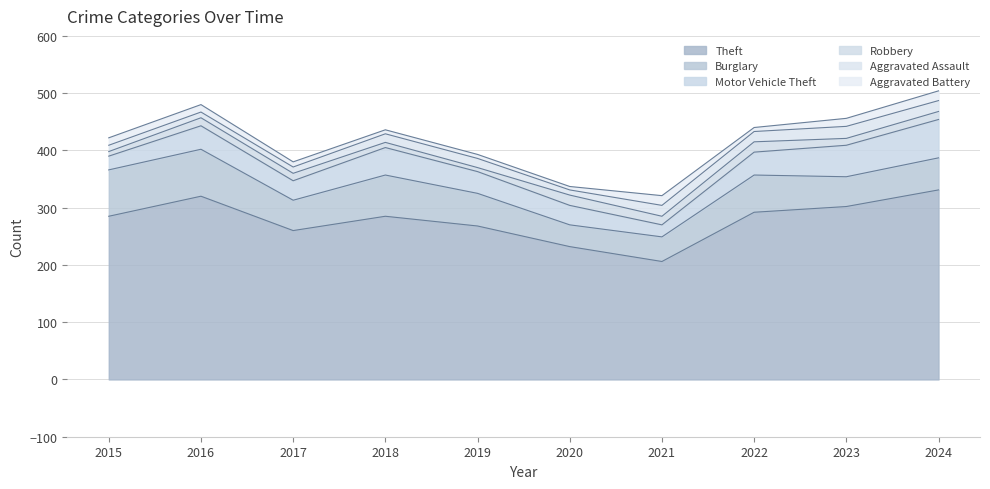

How many intersections are there between Robbery and Aggravated Assault?

4